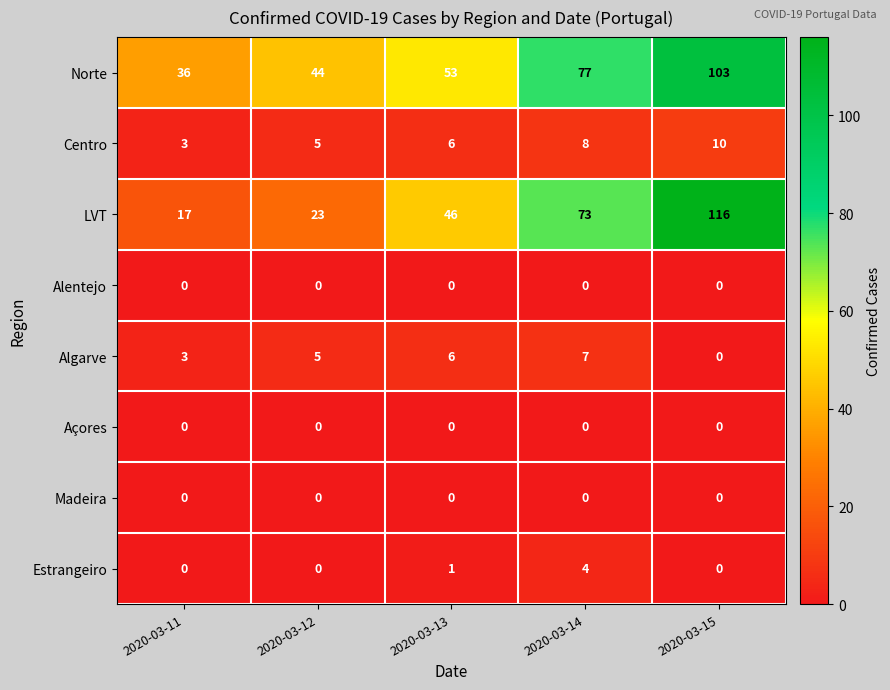

Is it true that Centro equals 2 at 2020-03-11?

False